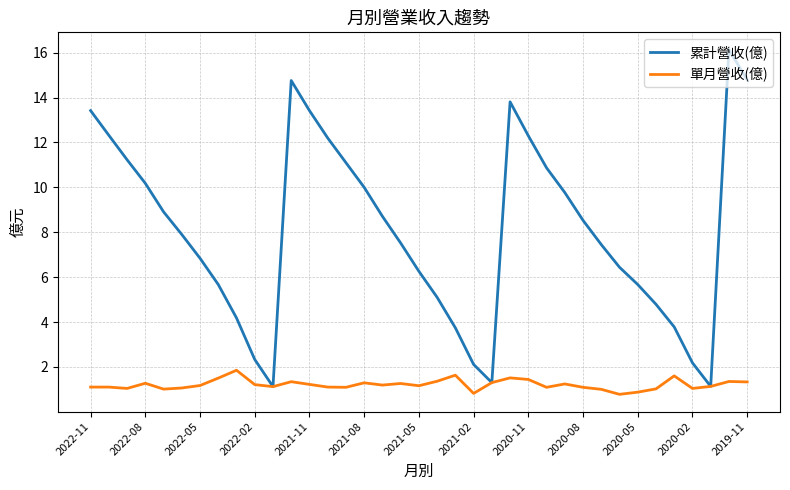

Which series has the largest total across all categories?

累計營收(億)